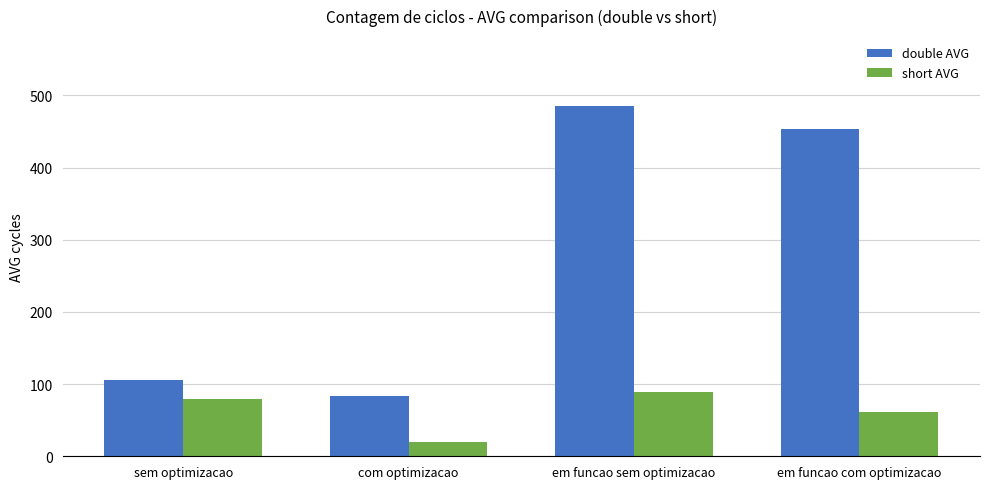

How many short AVG values are between 61 and 89?

3